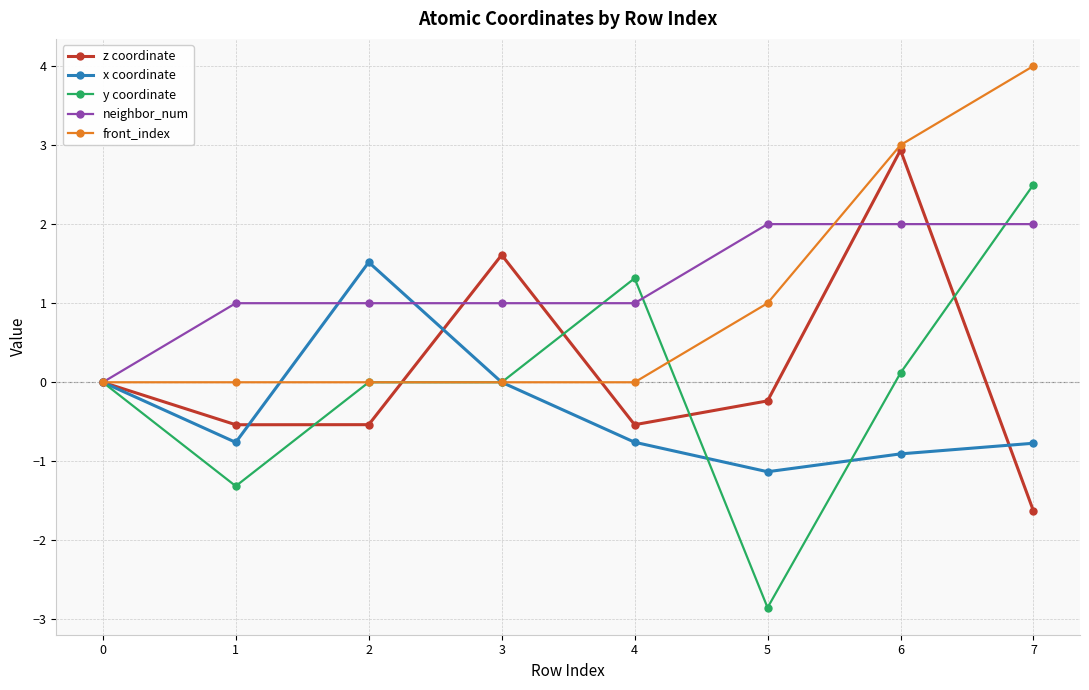

What is the value of the z coordinate point at the 4th from the left?

1.6